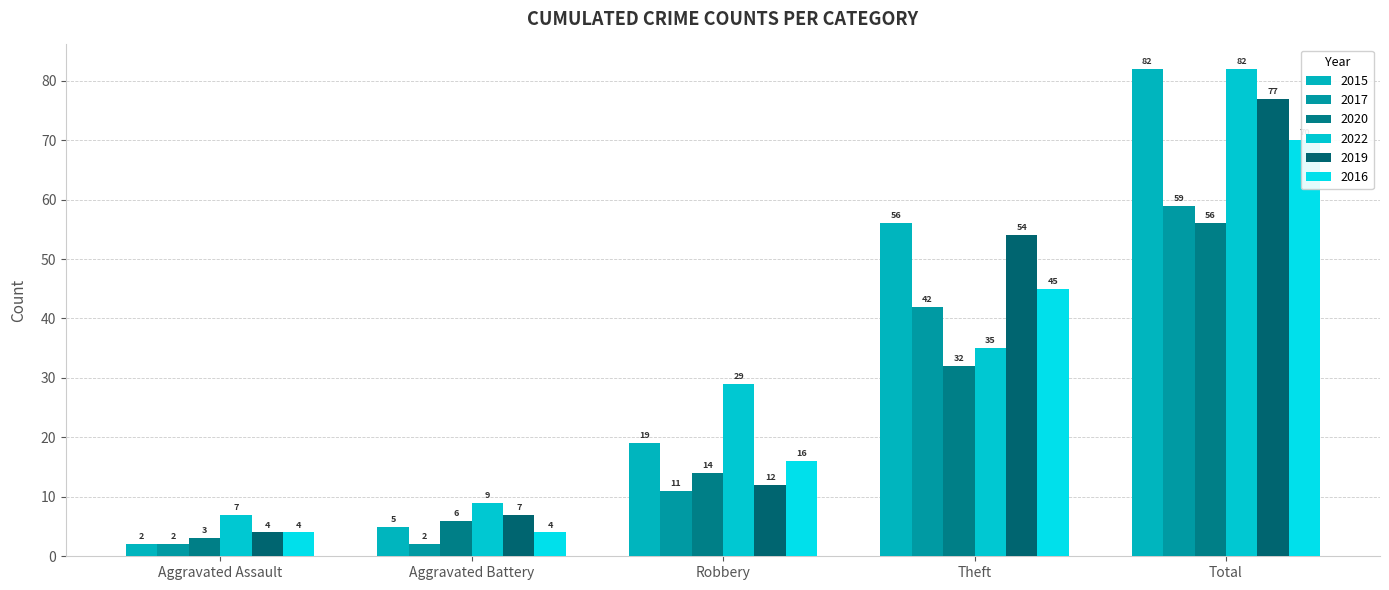

How many data points does each series have?

5